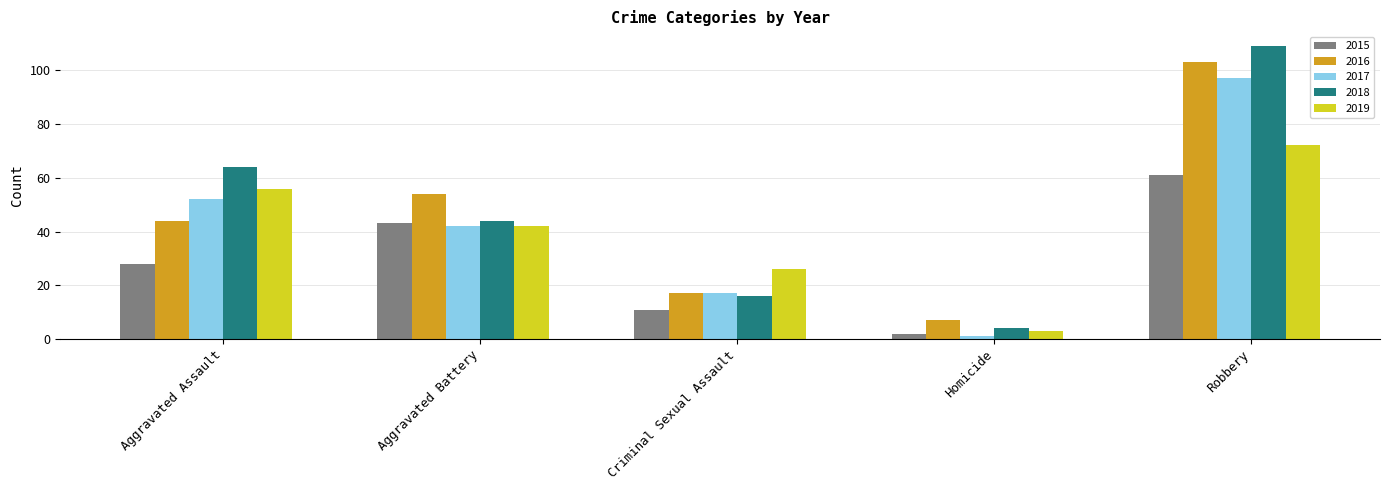

What is the sum of all 2017 values?

209